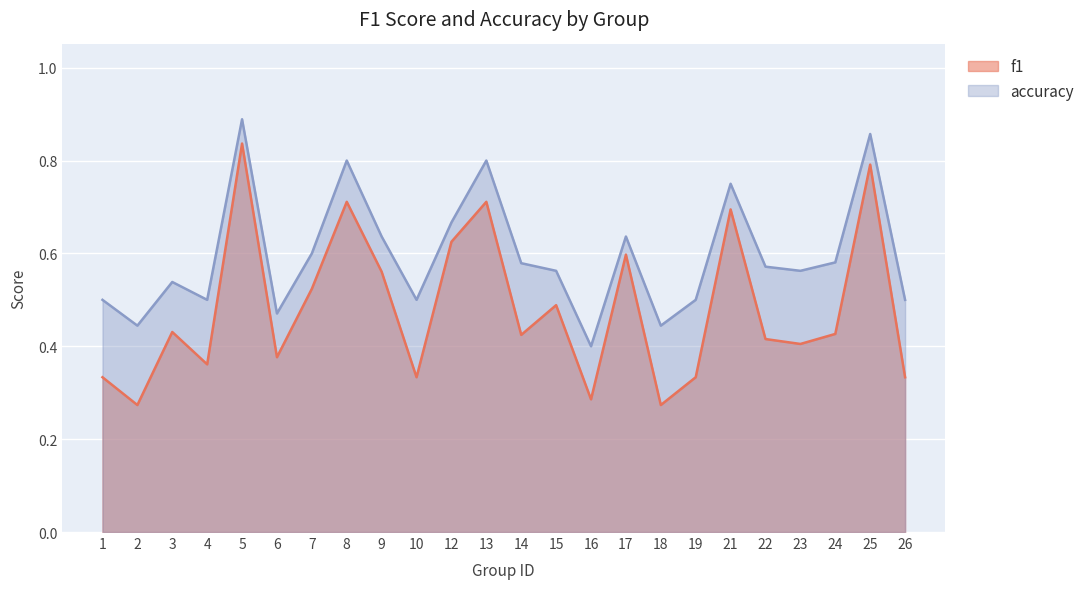

Which series changed the most between 14 and 25?

f1